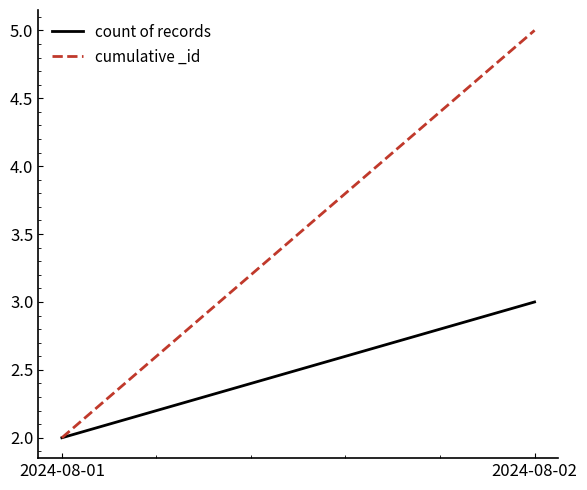

The value of cumulative _id at 2024-08-01 is 1. True or false?

False